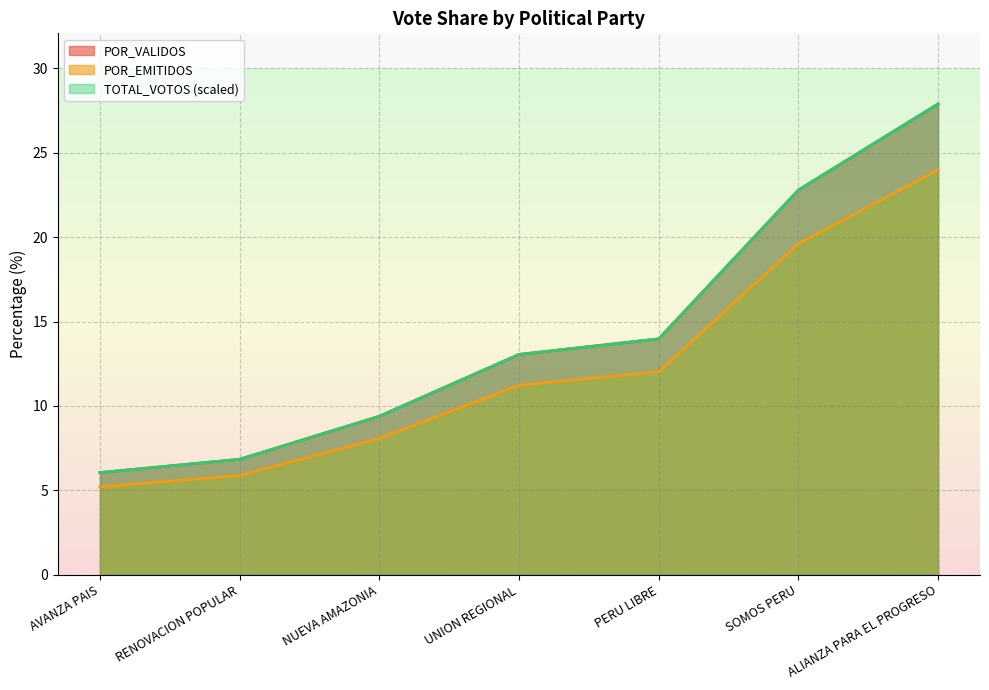

Between RENOVACION POPULAR and UNION REGIONAL, which series saw the biggest shift?

TOTAL_VOTOS (scaled)